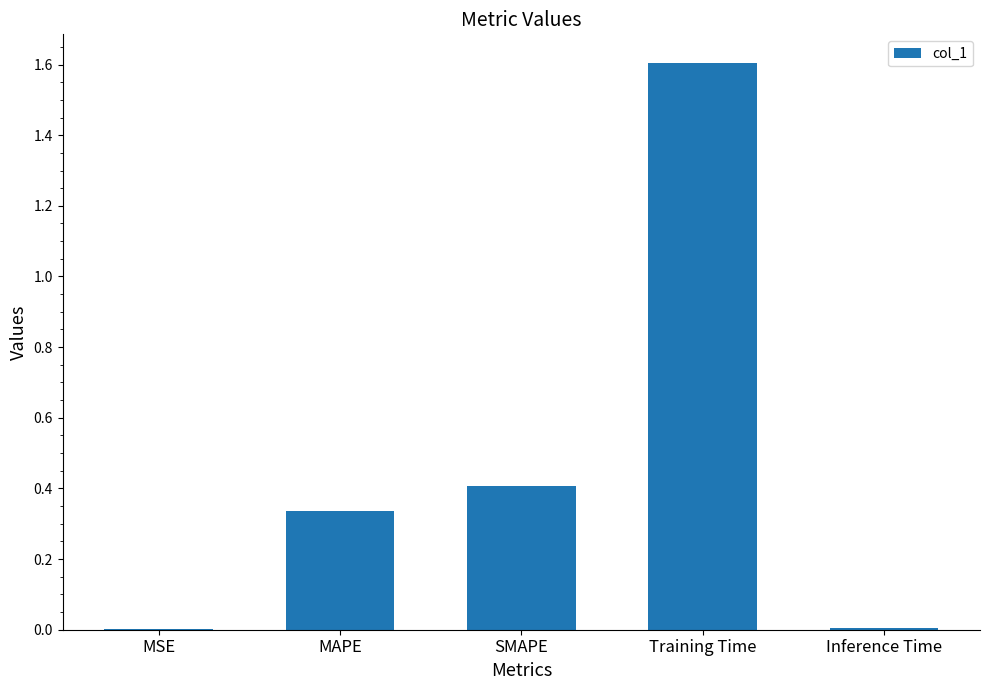

The value at SMAPE is 0.7. True or false?

False